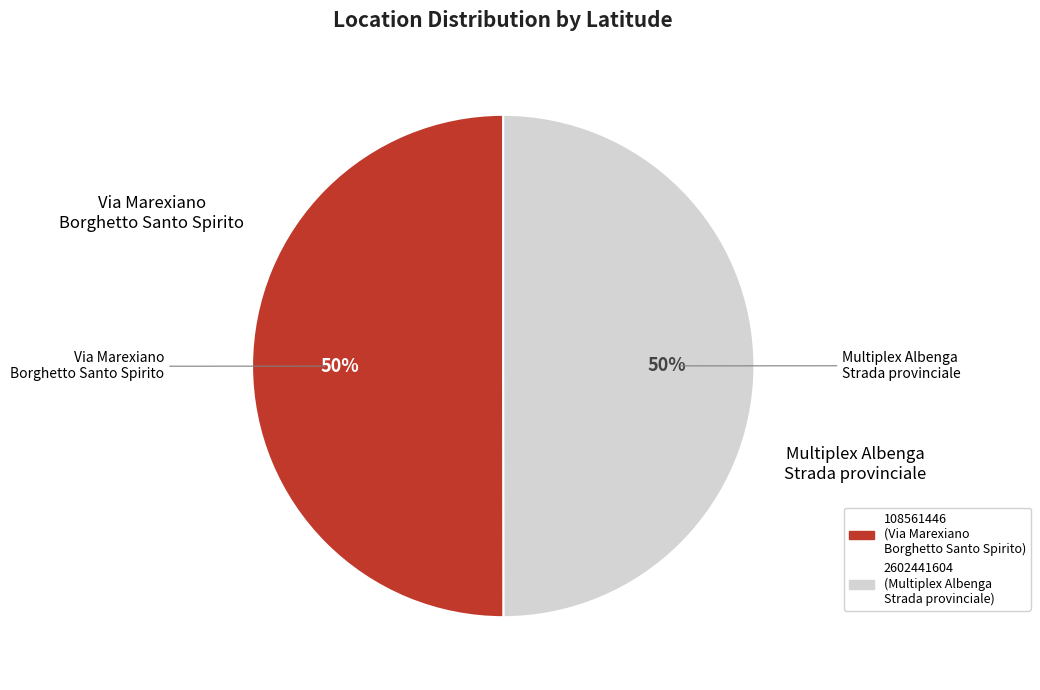

True or false: 2602441604 accounts for 50% of the total.

True